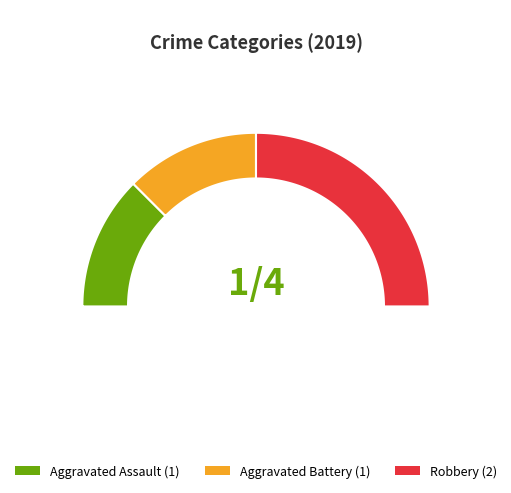

To the nearest percent, what portion does Aggravated Battery represent?

25%